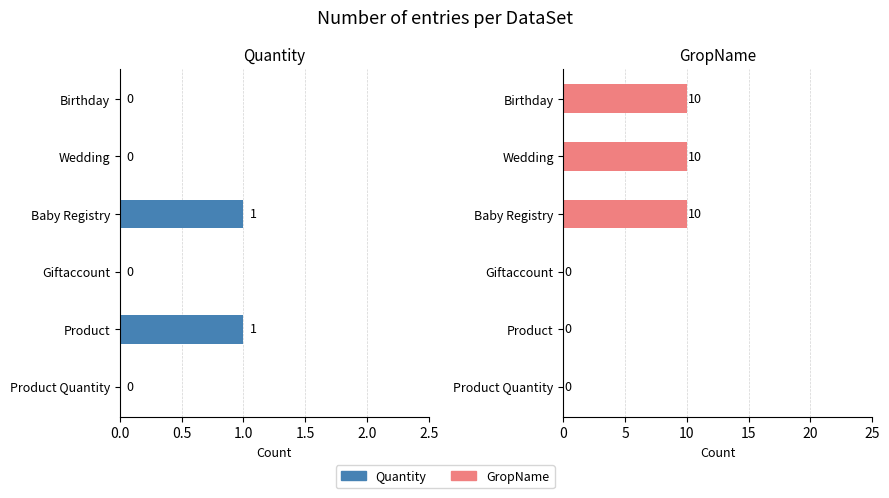

What position from the left is Wedding?

2